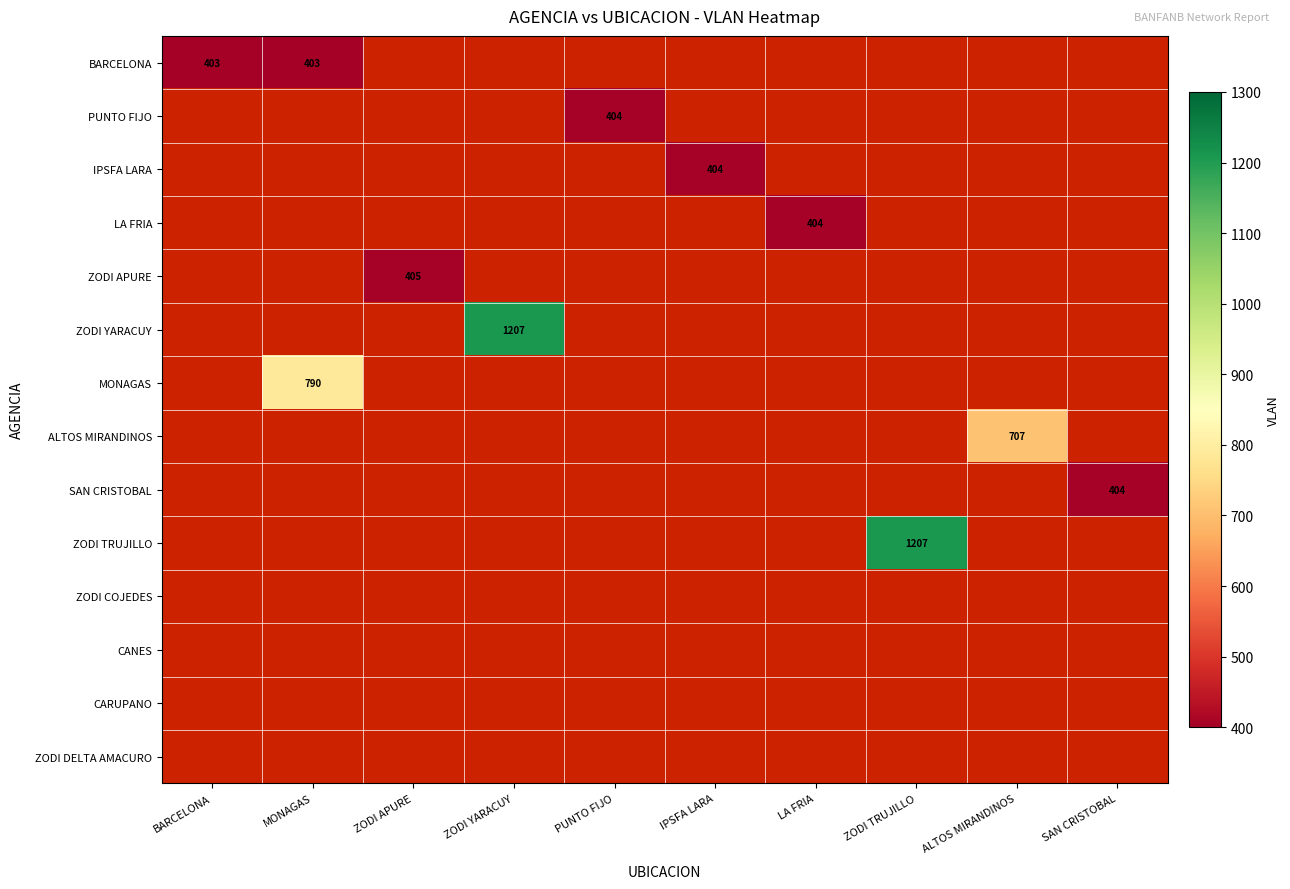

What is the smallest value displayed?

403.0